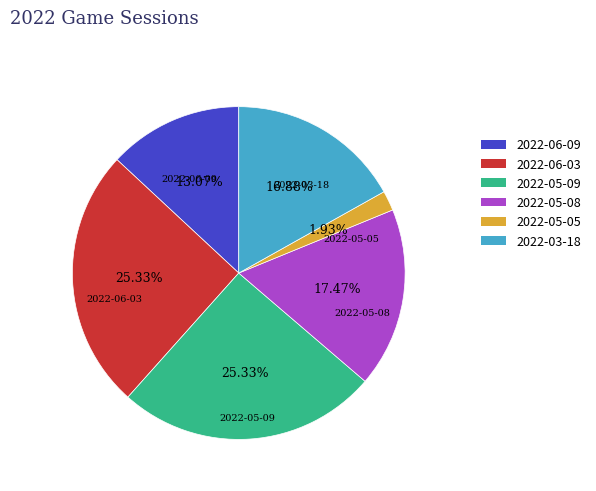

What is the smallest slice in the pie chart?

2022-05-05